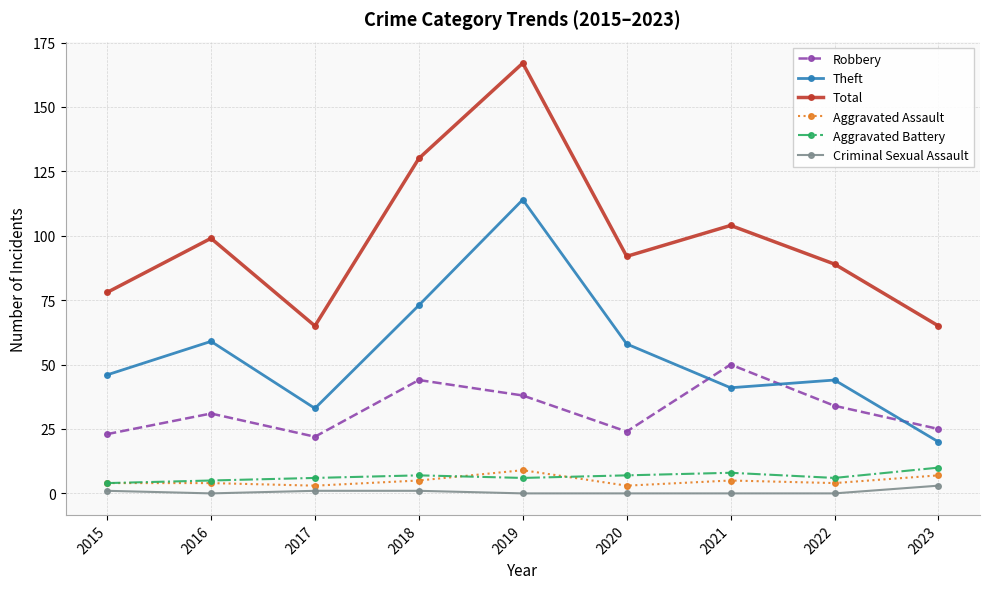

What is the difference between the highest and lowest values at 2016?

99